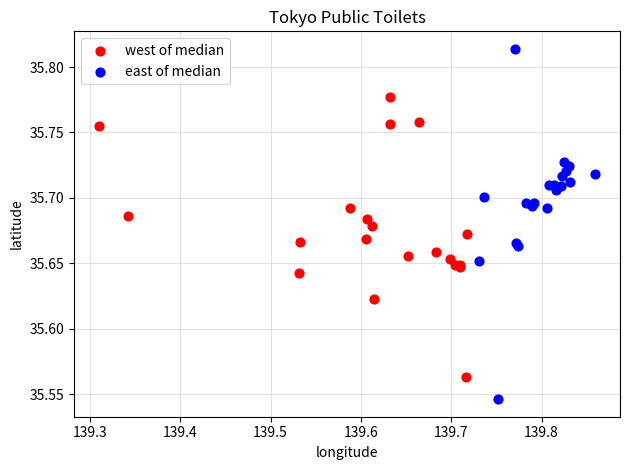

What are all the series names shown in the legend?

west of median, east of median